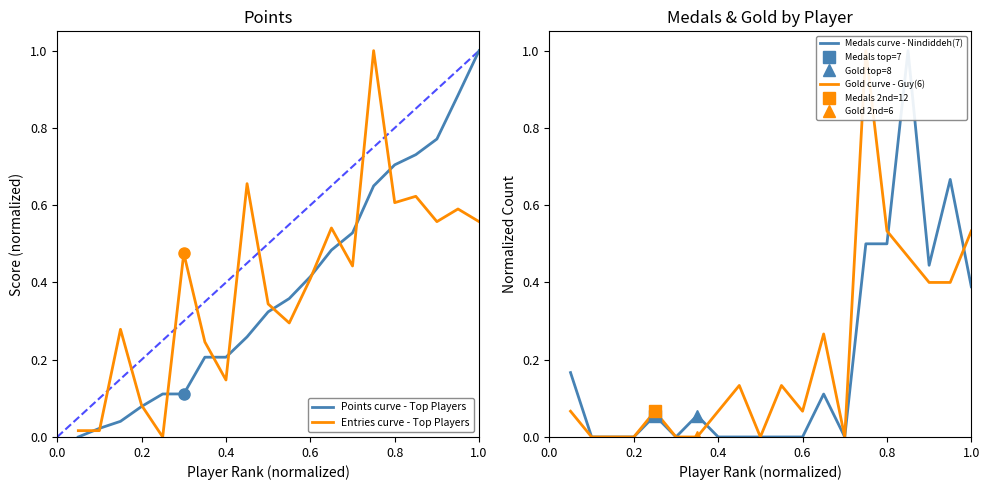

What is the difference between the Points curve - Top Players values at 0.8 and 0.4?

0.5